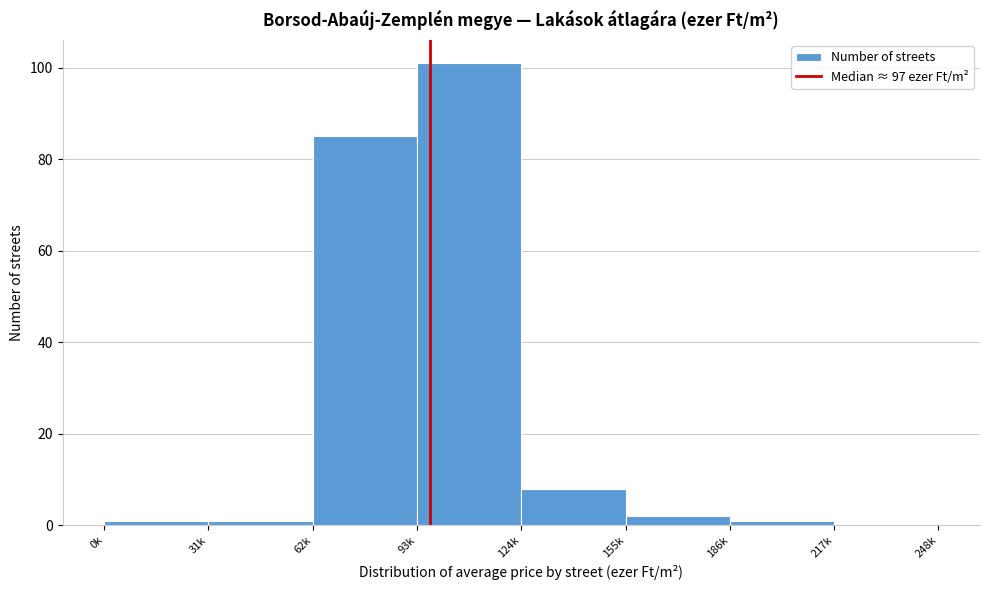

Reading left to right, transcribe all the data shown in this chart.

0k=1	31k=1	62k=85	93k=101	124k=8	155k=2	186k=1	217k=0